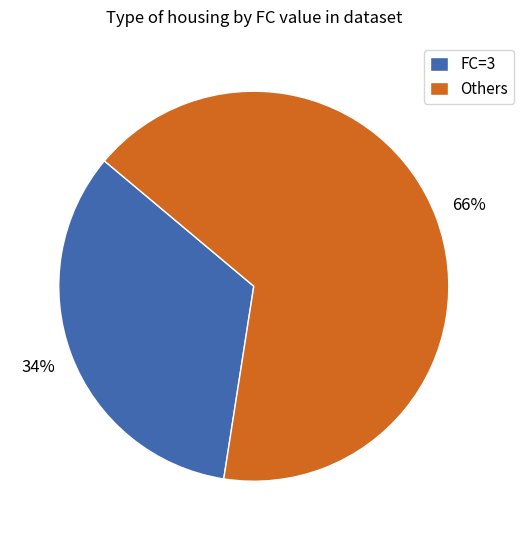

To the nearest percent, what is the average slice percentage?

50%